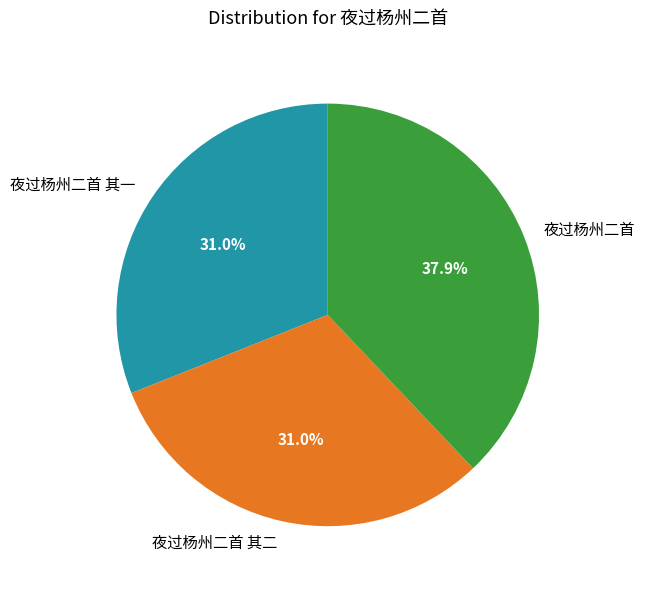

To the nearest percent, what is the difference between the largest and smallest slice percentages?

7%